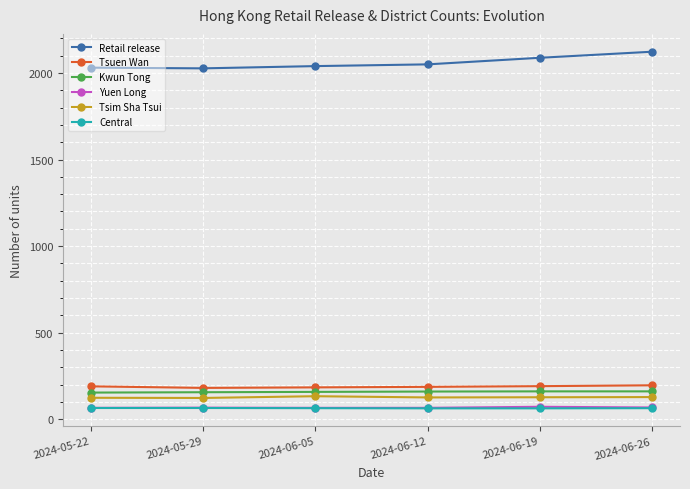

The value of Tsim Sha Tsui at 2024-06-26 is 217. True or false?

False